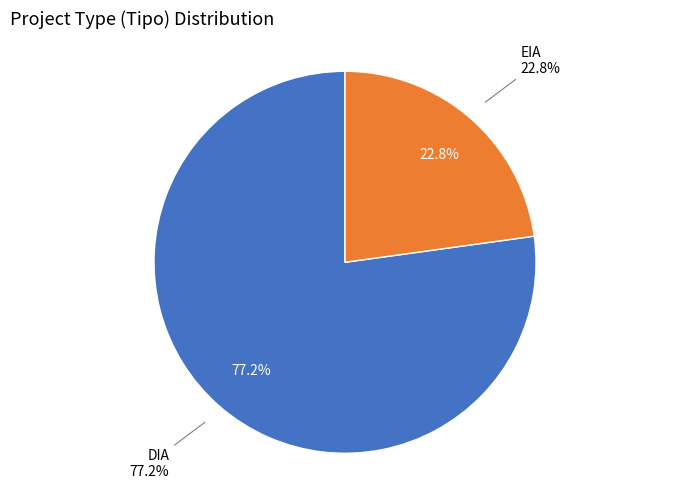

True or false: DIA accounts for 63% of the total.

False